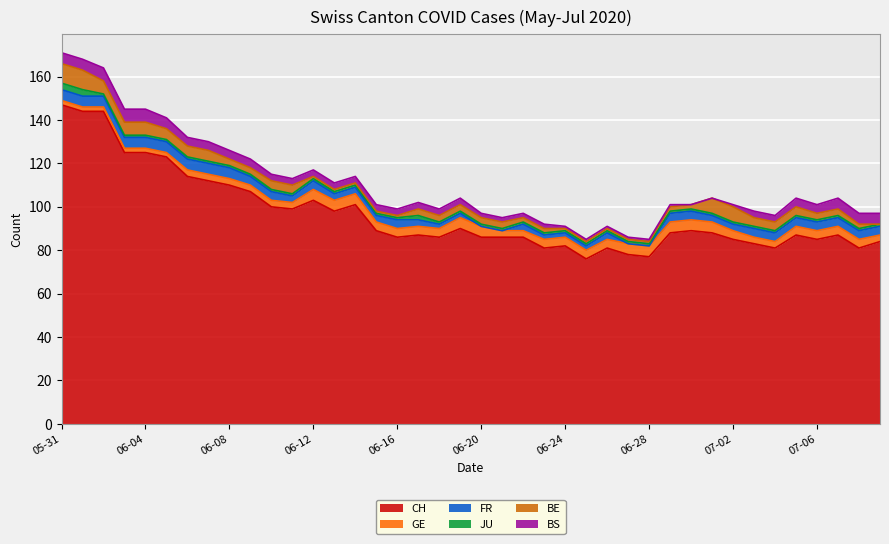

Reading left to right, list all the values displayed in this chart.

CH: 147	144	144	125	125	123	114	112	110	107	100	99	103	98	101	89	86	87	86	90	86	86	86	81	82	76	81	78	77	88	89	88	85	83	81	87	85	87	81	84
GE: 2	2	2	2	2	2	3	3	3	3	3	3	5	5	5	4	4	4	4	5	5	3	3	4	4	4	4	5	5	5	5	5	4	3	3	4	4	4	4	3
FR: 5	5	5	5	5	5	5	5	5	4	4	3	4	3	3	3	4	3	2	2	0	0	3	2	2	2	3	0	0	4	4	3	3	4	4	4	4	4	4	4
JU: 3	3	1	1	1	1	1	1	1	1	1	1	1	1	1	1	1	2	1	1	1	1	1	1	1	1	1	1	1	1	1	1	1	1	1	1	1	1	1	1
BE: 9	9	6	6	6	5	5	5	3	3	4	4	1	1	1	1	1	3	3	3	3	3	2	2	1	1	1	1	1	2	2	7	7	4	4	4	3	3	2	0
BS: 5	5	6	6	6	5	4	4	4	4	3	3	3	3	3	3	3	3	3	3	2	2	2	2	1	1	1	1	1	1	0	0	1	3	3	4	4	5	5	5